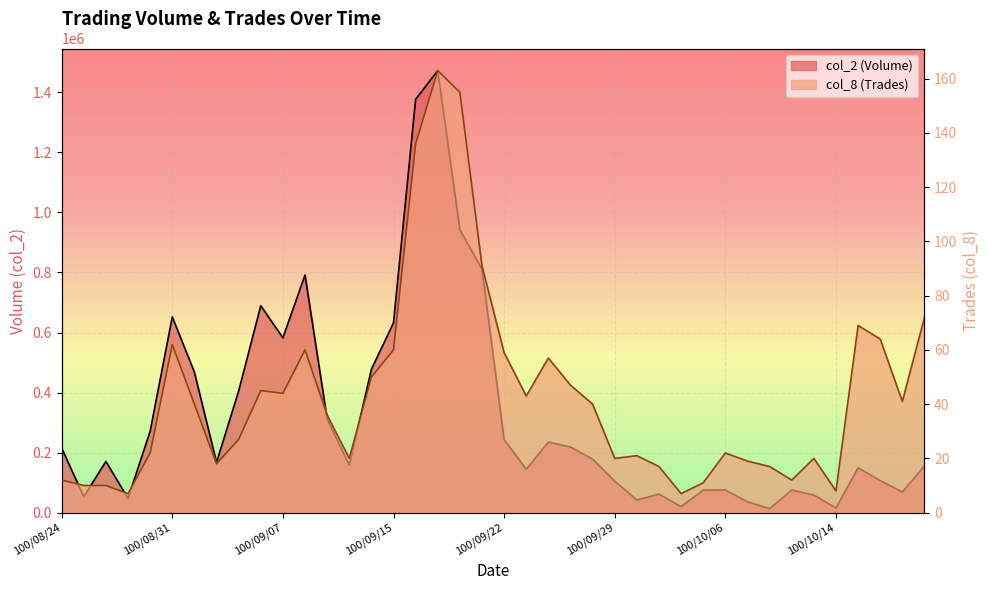

Is it true that col_8 equals 8 at 100/10/14?

True